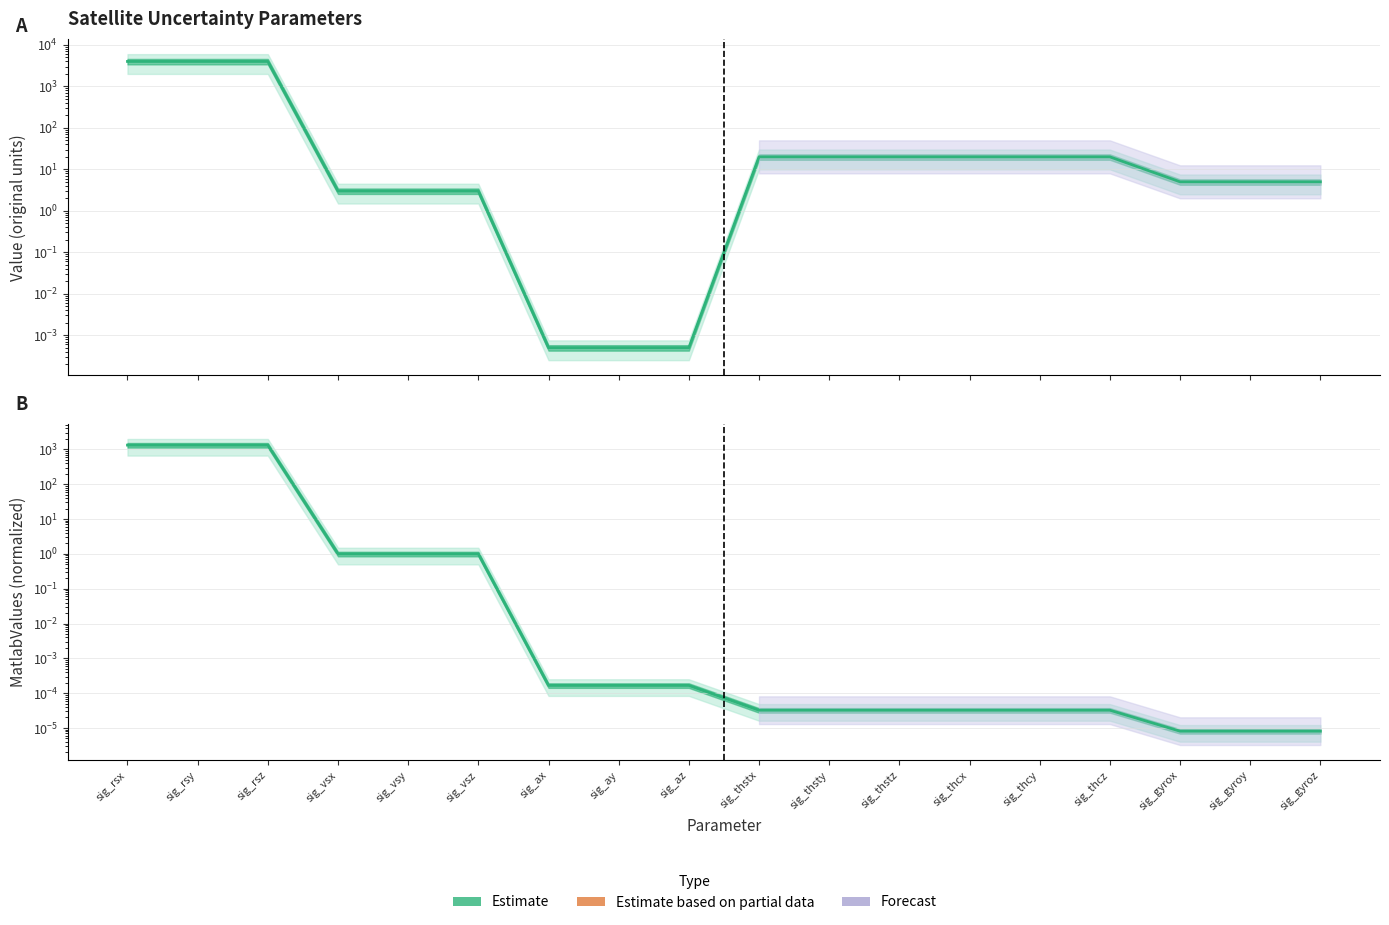

At which label does MatlabValues (center) reach its peak?

sig_rsx